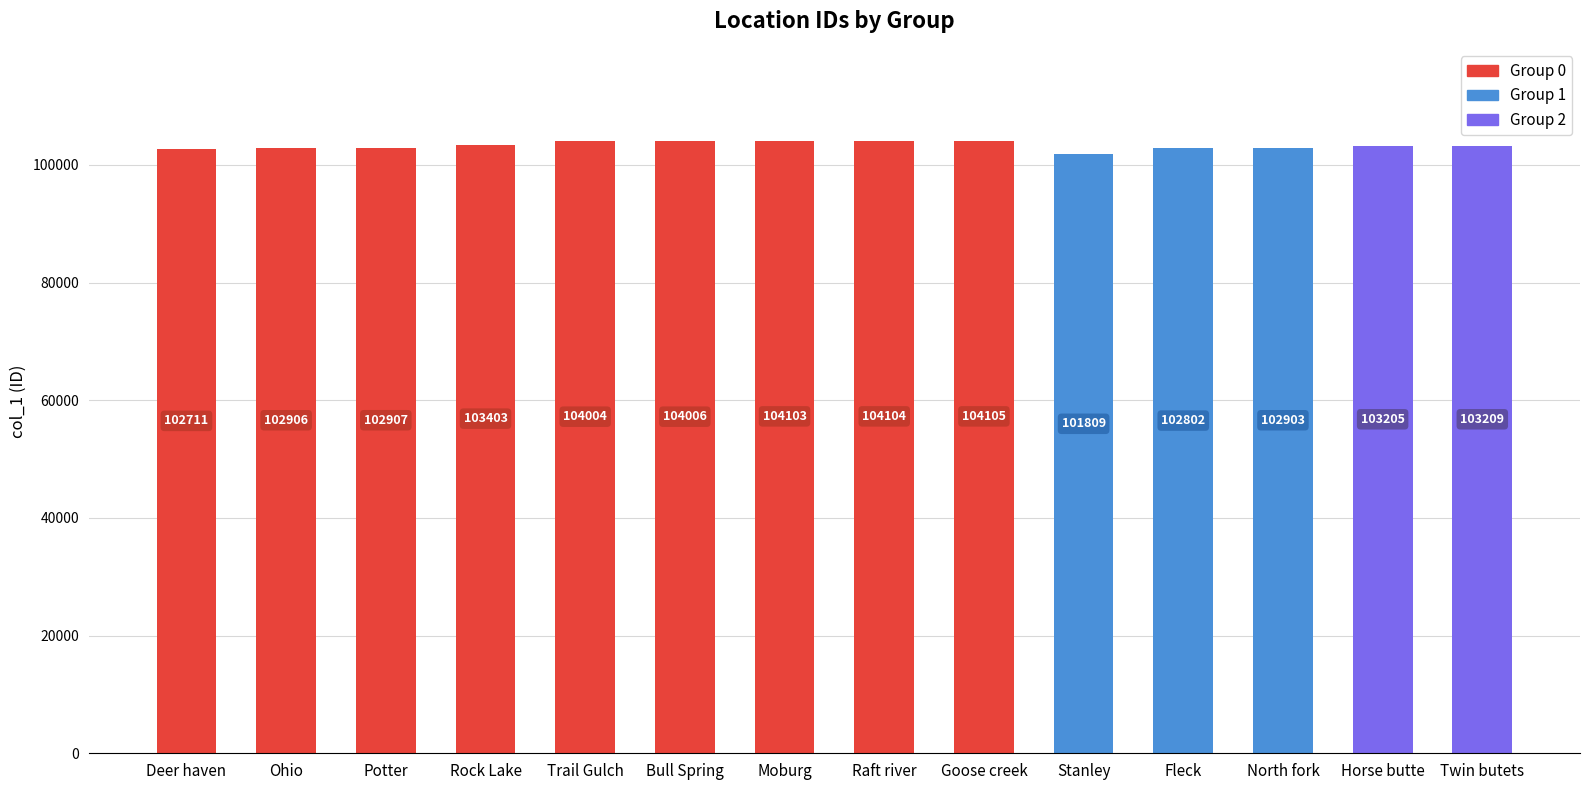

Rank the categories by value from highest to lowest.

Goose creek, Raft river, Moburg, Bull Spring, Trail Gulch, Rock Lake, Twin butets, Horse butte, Potter, Ohio, North fork, Fleck, Deer haven, Stanley